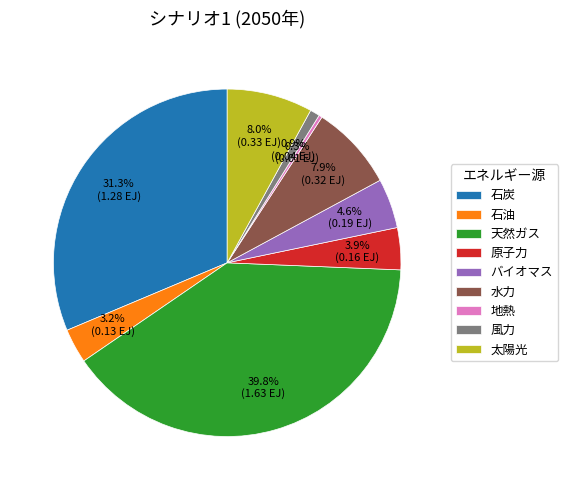

Which slice is the largest?

天然ガス